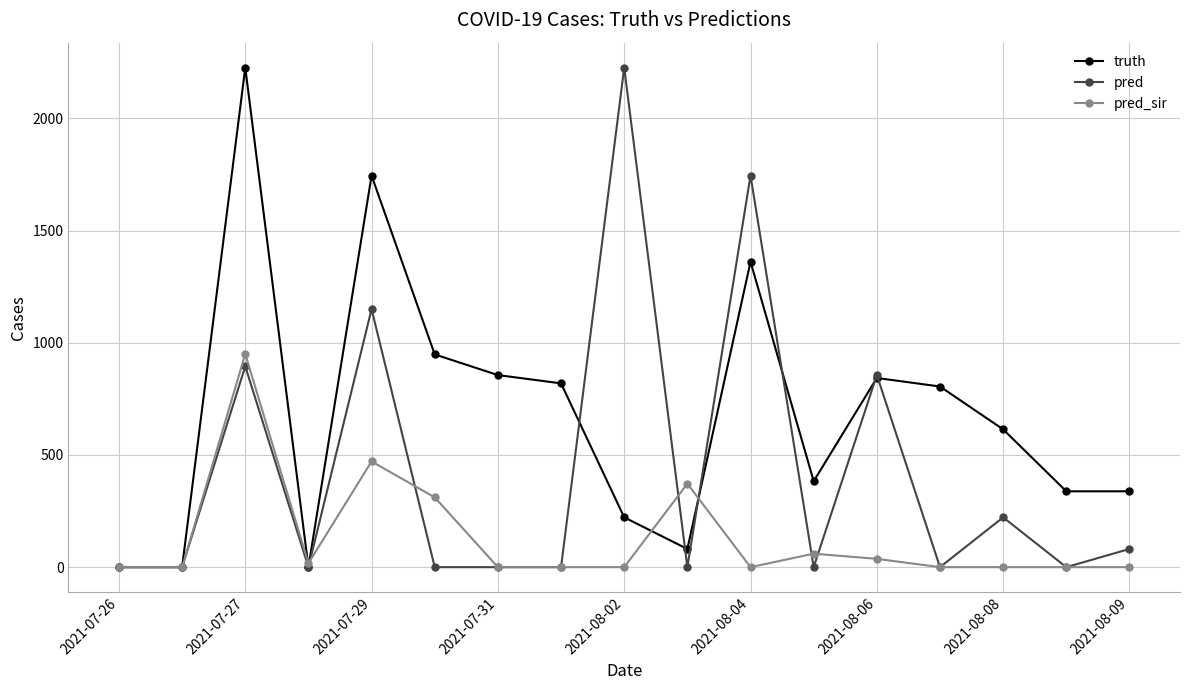

Which series has the largest total across all categories?

truth